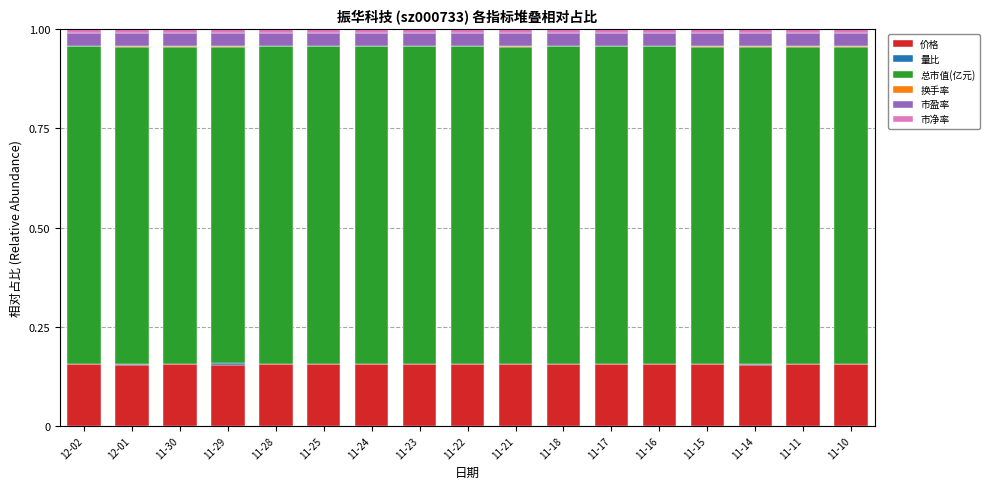

At 11-15, list the series in order from smallest to largest.

量比, 换手率, 市净率, 市盈率, 价格, 总市值(亿元)